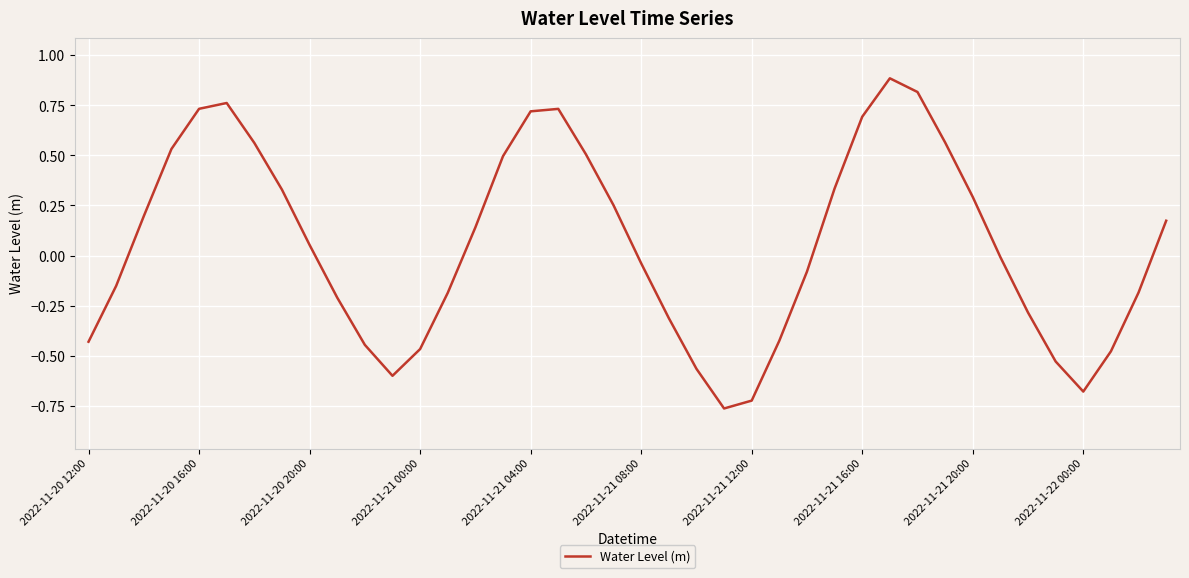

What is the greatest value displayed?

0.9